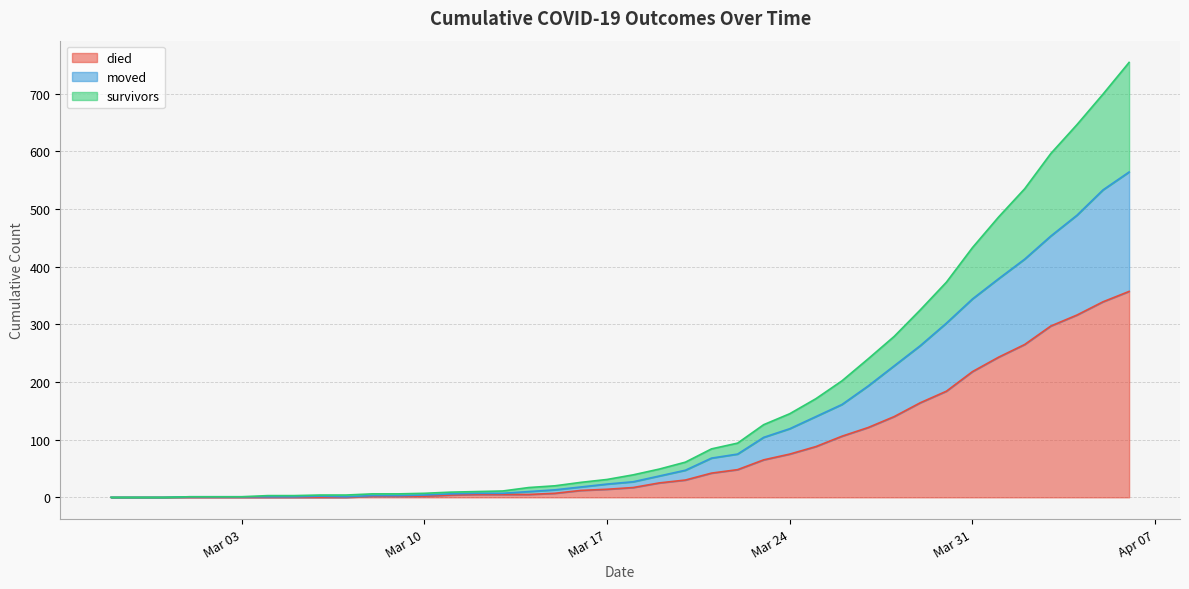

True or false: died and survivors cross at least once.

False